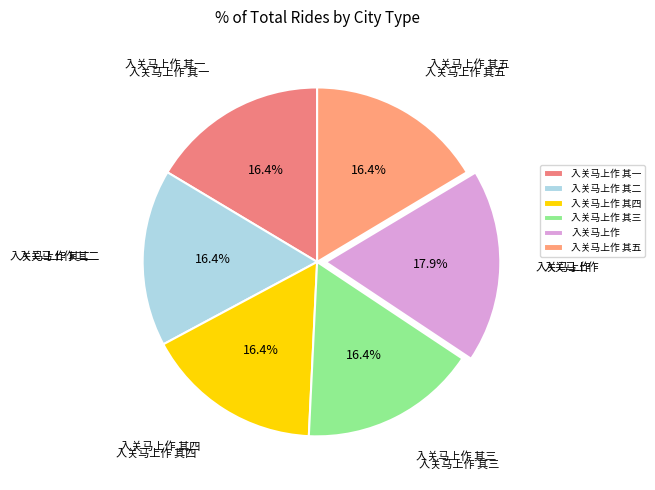

The 入关马上作 其四 slice represents 16% of the pie. True or false?

True